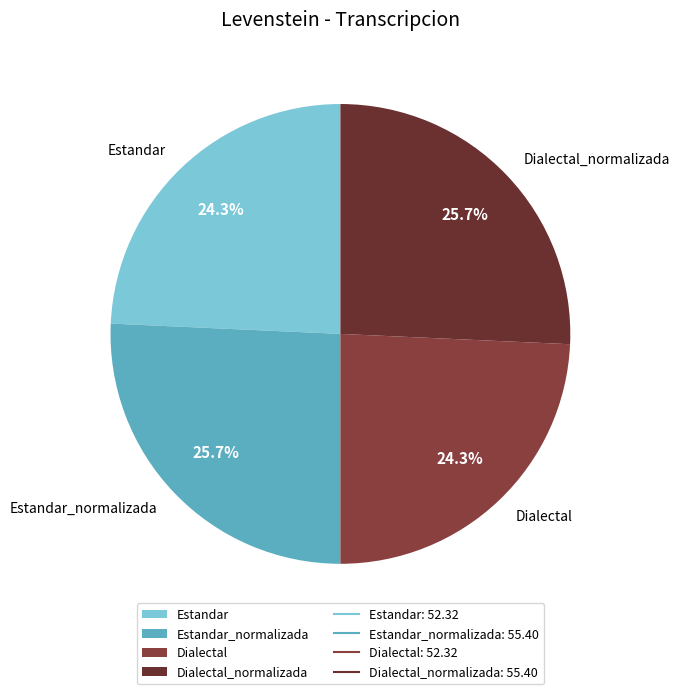

What percentage do Estandar and Dialectal_normalizada together represent?

50.0%